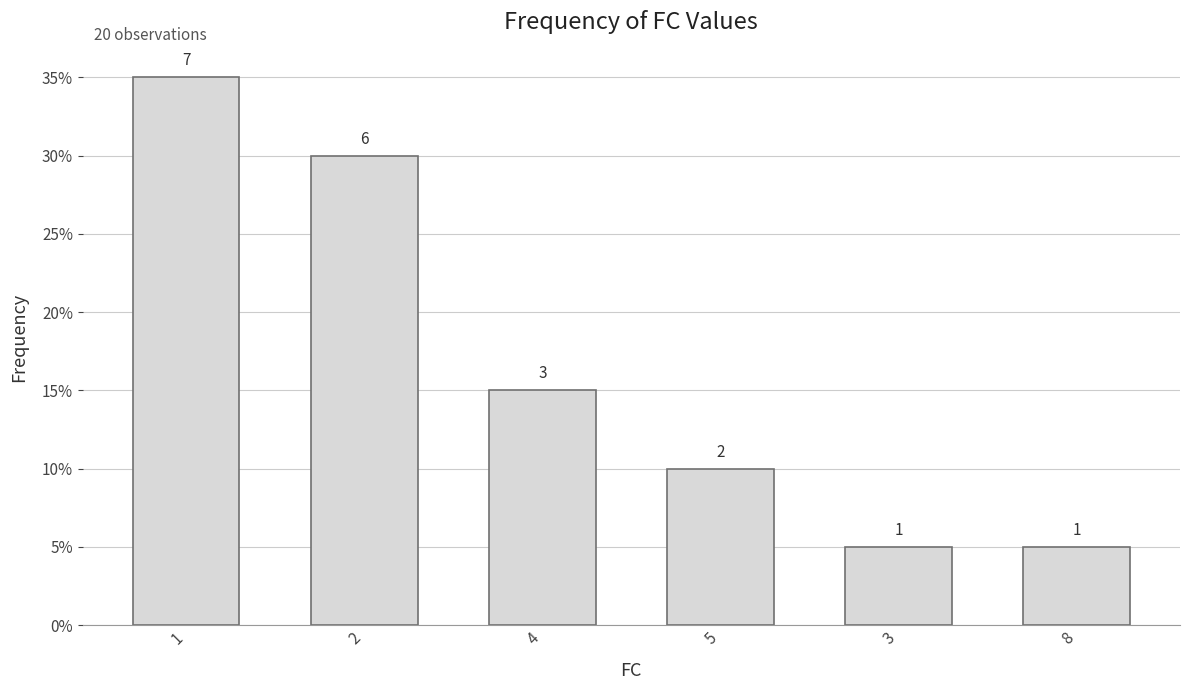

Does the chart contain any negative values?

No